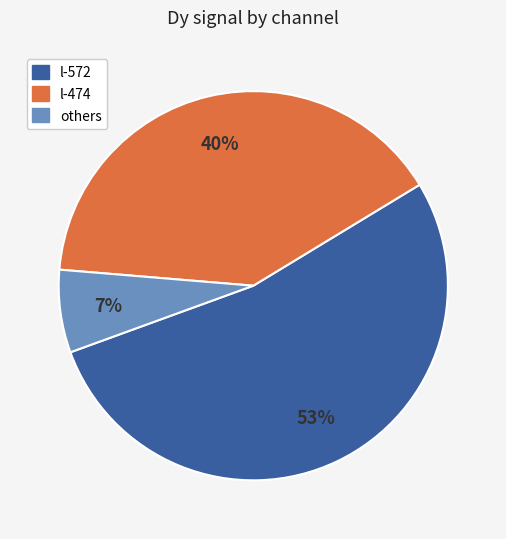

Is it true that l-474 is 40% of the pie?

True